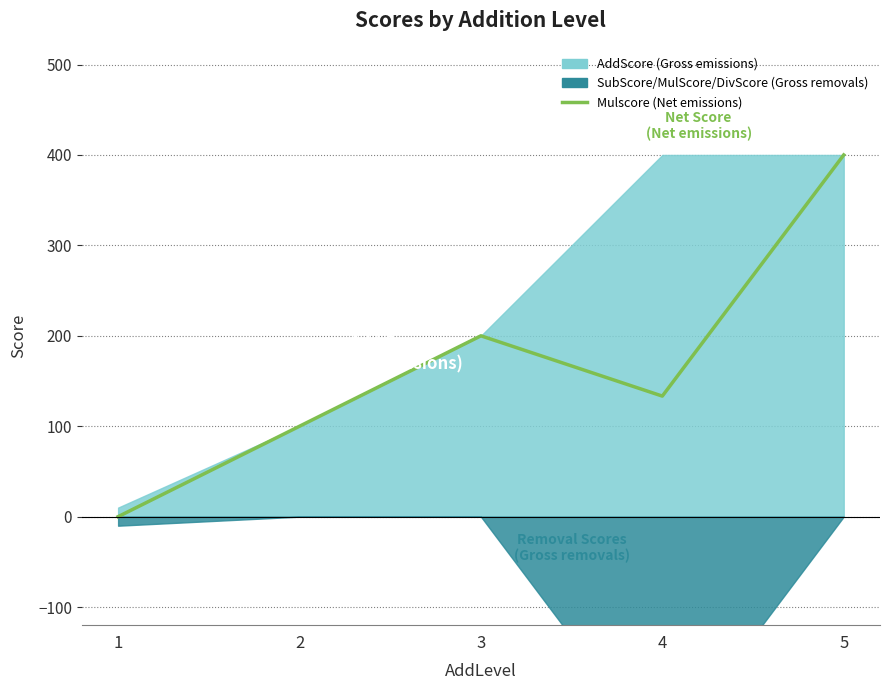

How many lines are shown in the chart?

1